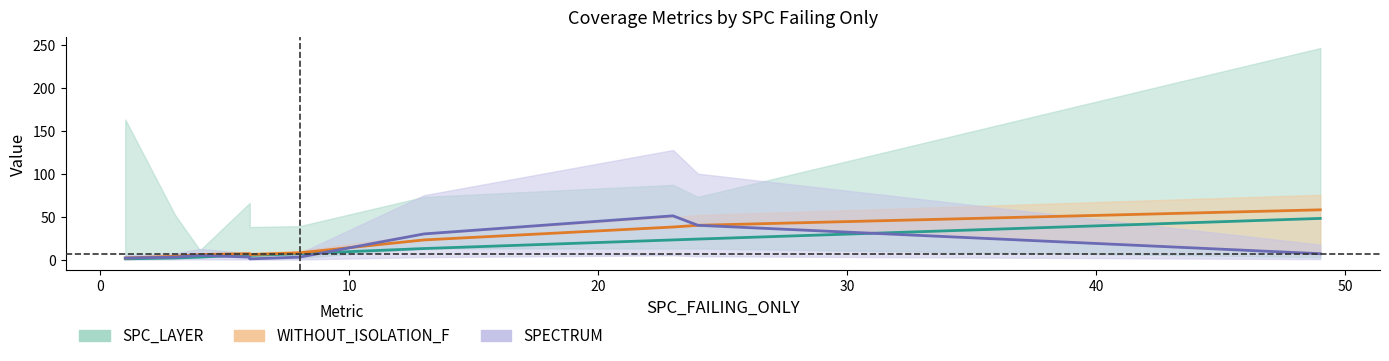

Does the chart display data point markers on the line(s)?

No